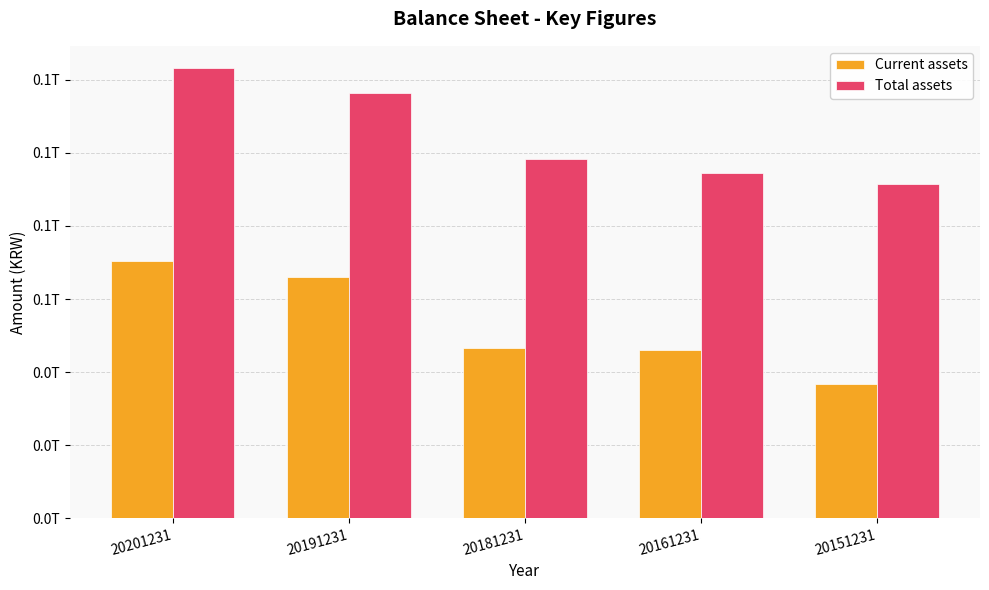

Read the Current assets value at 20151231, to the nearest 10.

36840221540